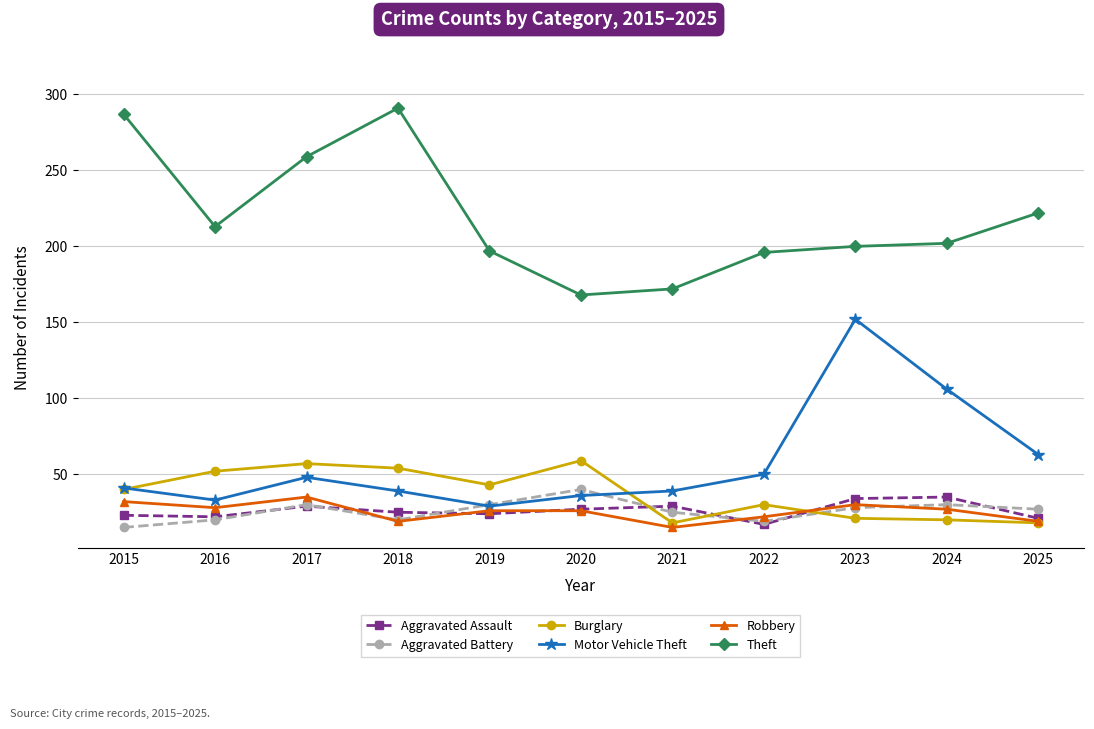

How many data points in Burglary are less than 40?

5